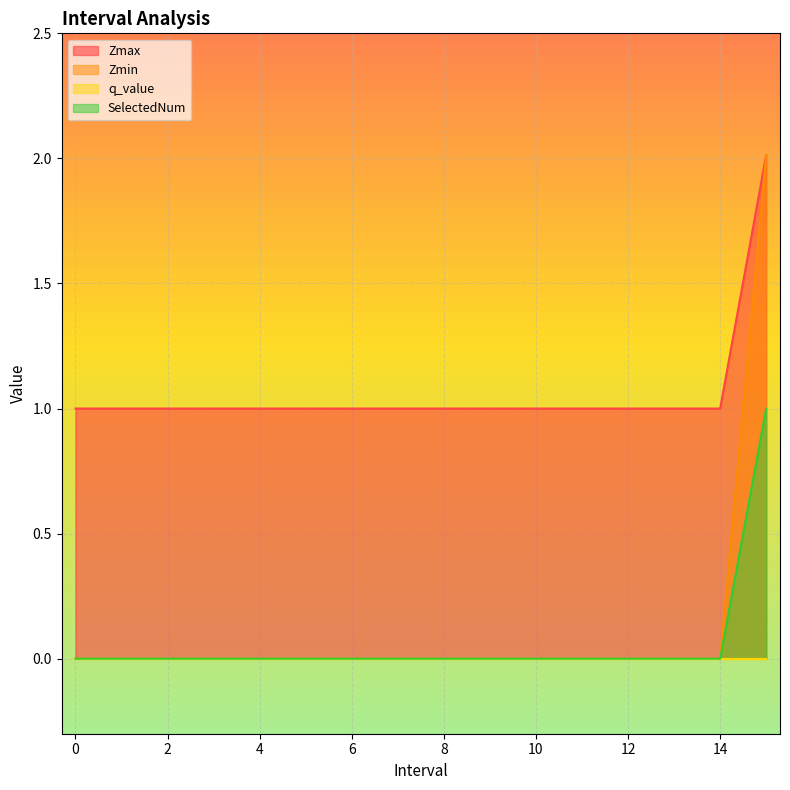

Which series has the largest total across all categories?

Zmax